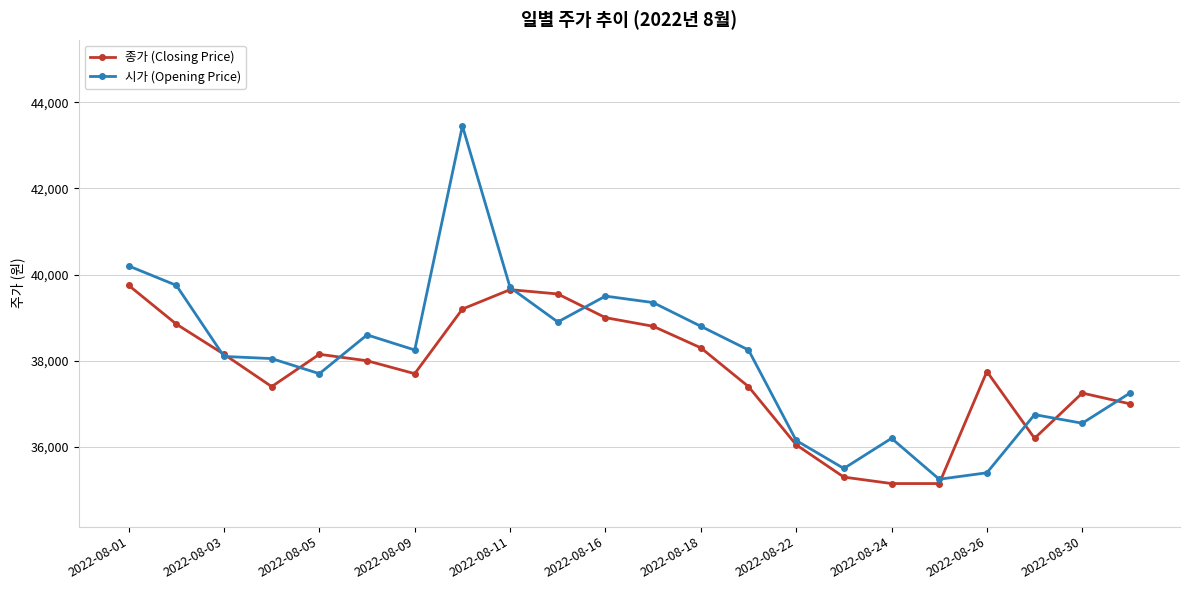

What is the value of the 종가 (Closing Price) point at the 3rd from the left?

38150